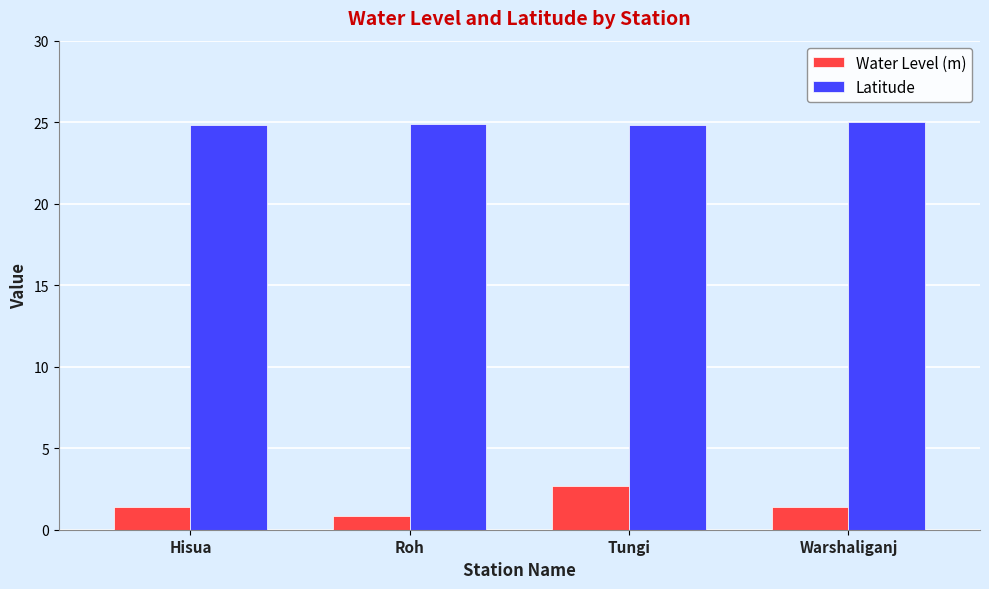

Rank the series at Tungi from highest to lowest value.

Latitude, Water Level (m)